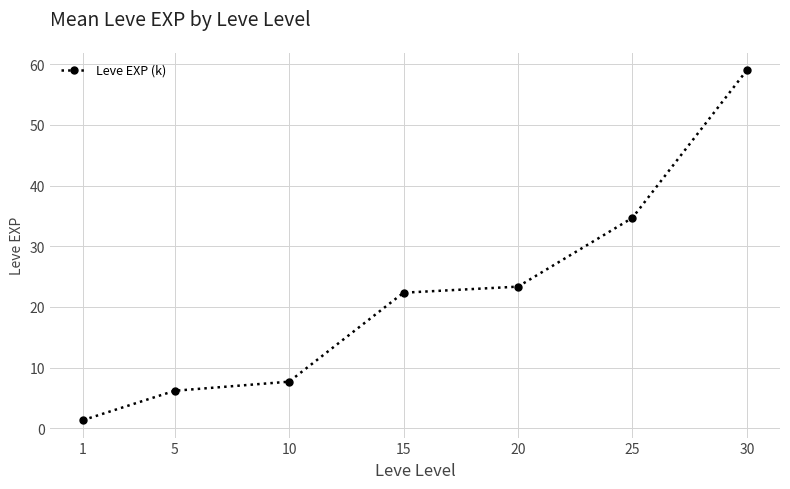

What is the difference between the values at 20 and 30?

35.7